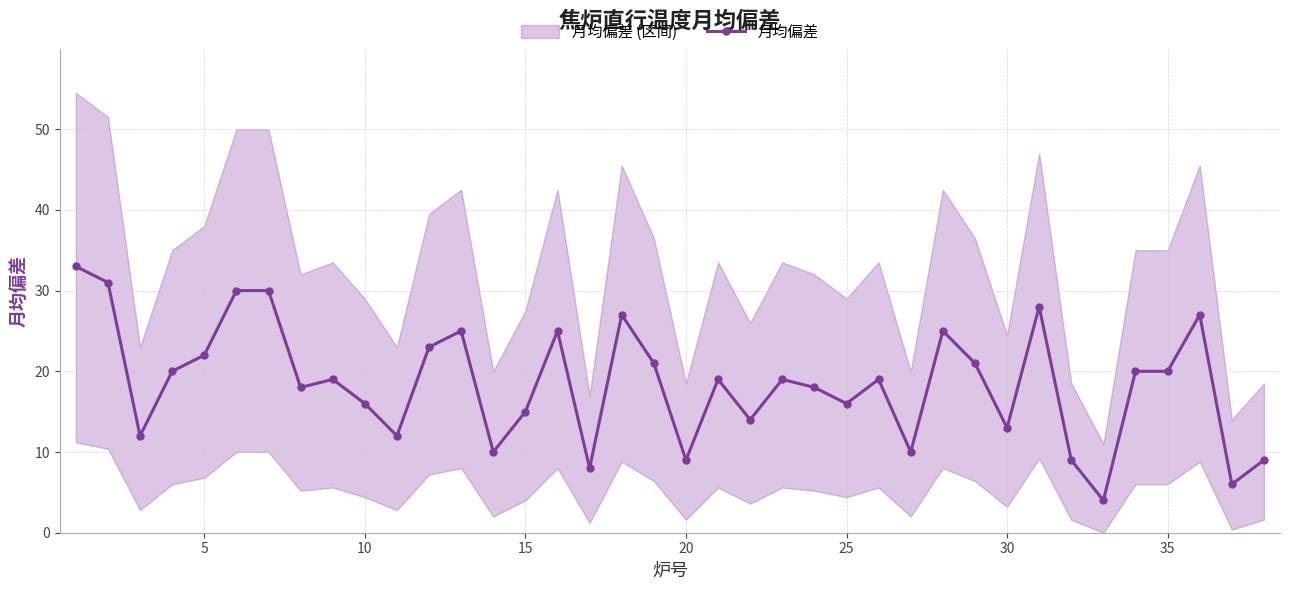

Reading left to right, extract all data points from this chart.

33	31	12	20	22	30	30	18	19	16	12	23	25	10	15	25	8	27	21	9	19	14	19	18	16	19	10	25	21	13	28	9	4	20	20	27	6	9